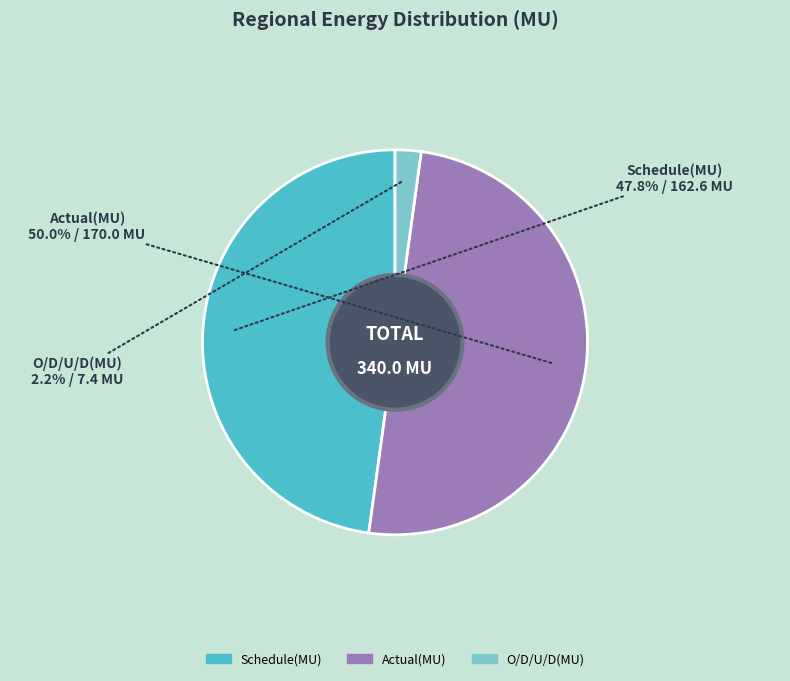

What is the total percentage of Actual(MU) and Schedule(MU)?

97.8%